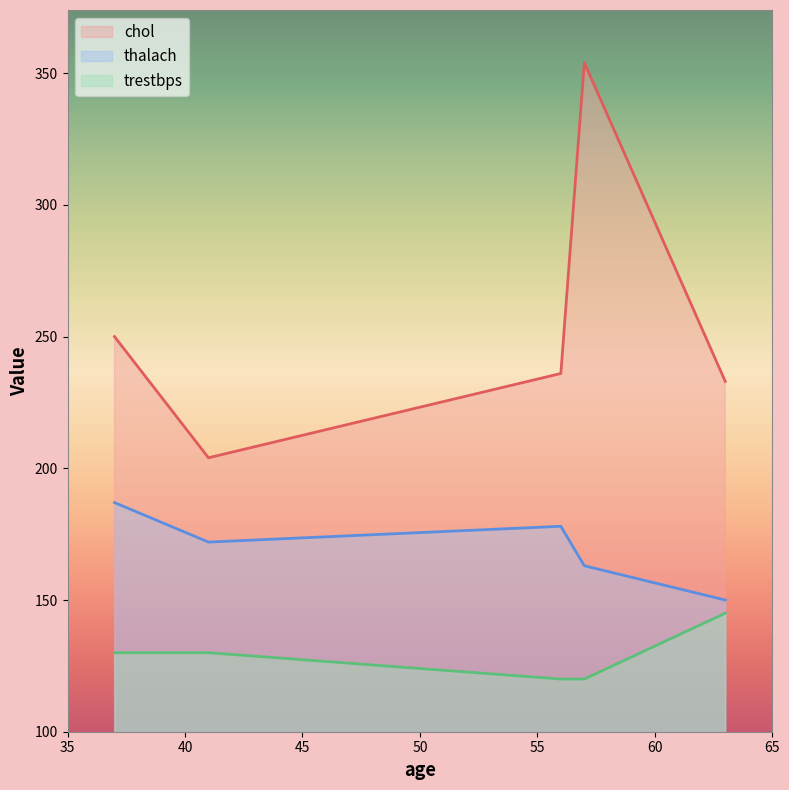

True or false: trestbps has more than 0 points higher than both neighbors.

False